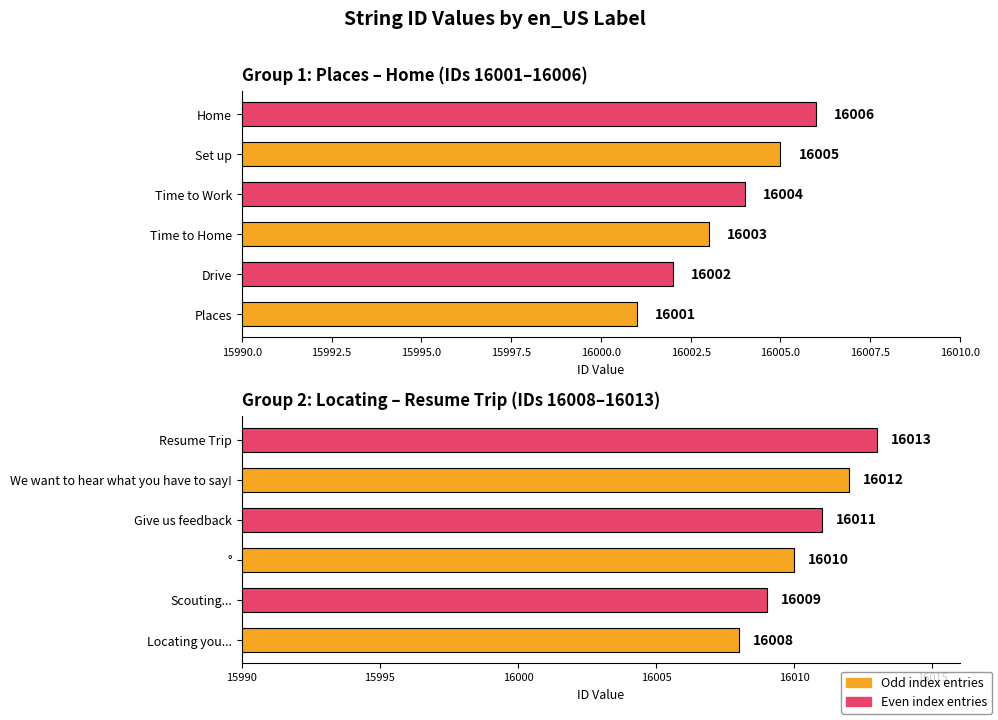

Are the bars grouped side by side (vs. stacked)?

No